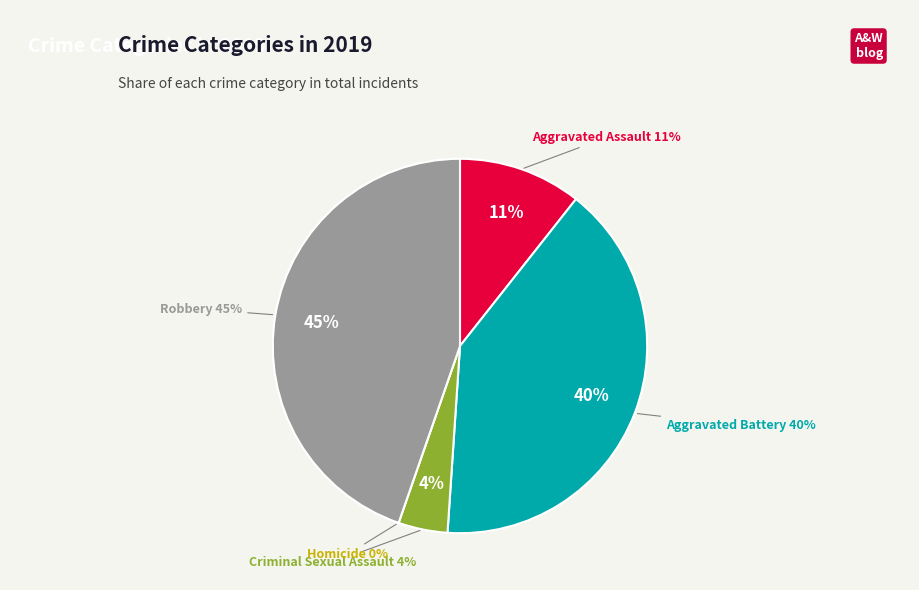

What percentage do Homicide and Aggravated Assault together represent?

10.6%